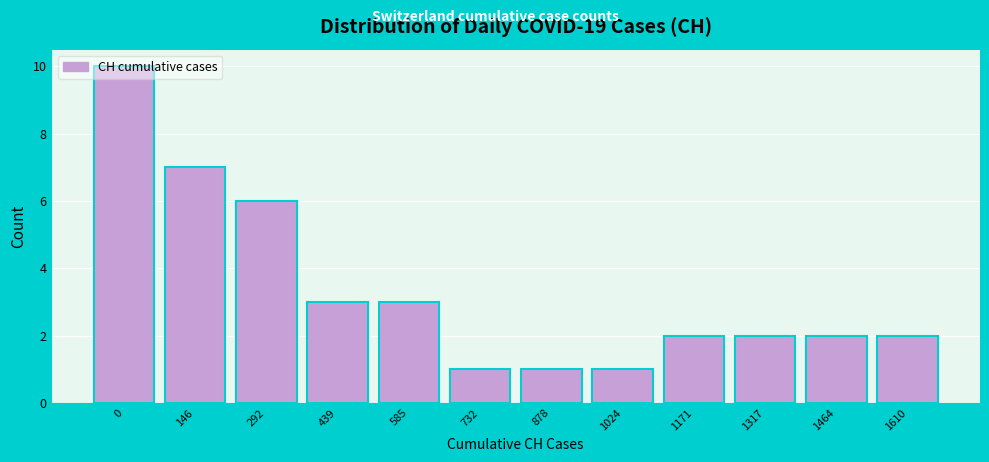

At which label is the value closest to 5?

292